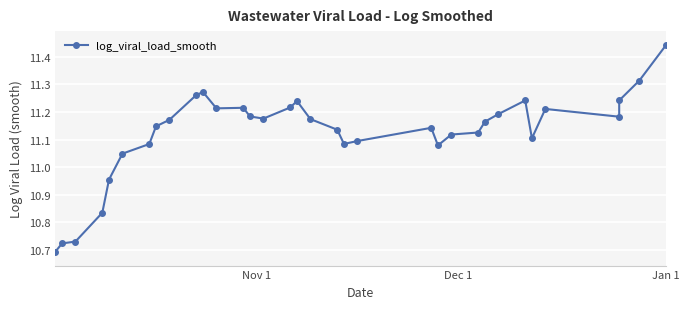

What is the difference between the second highest and second lowest values?

0.6